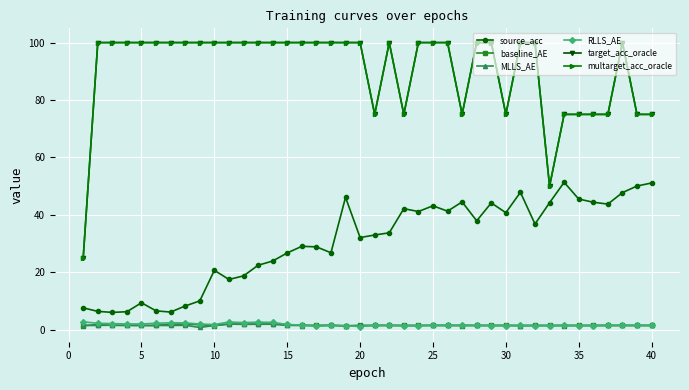

What is the minimum value for source_acc?

6.1